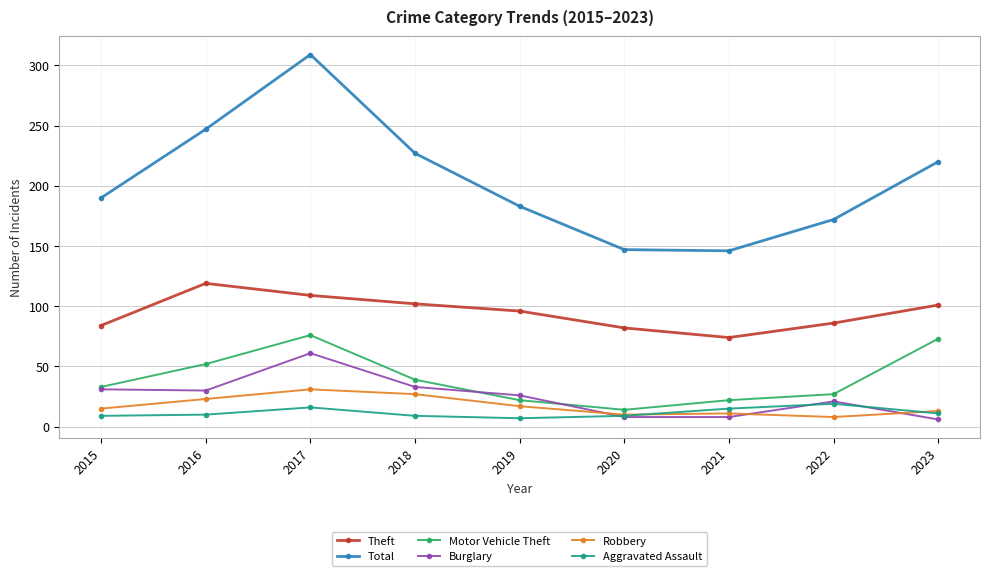

Between 2017 and 2021, which series saw the biggest shift?

Total